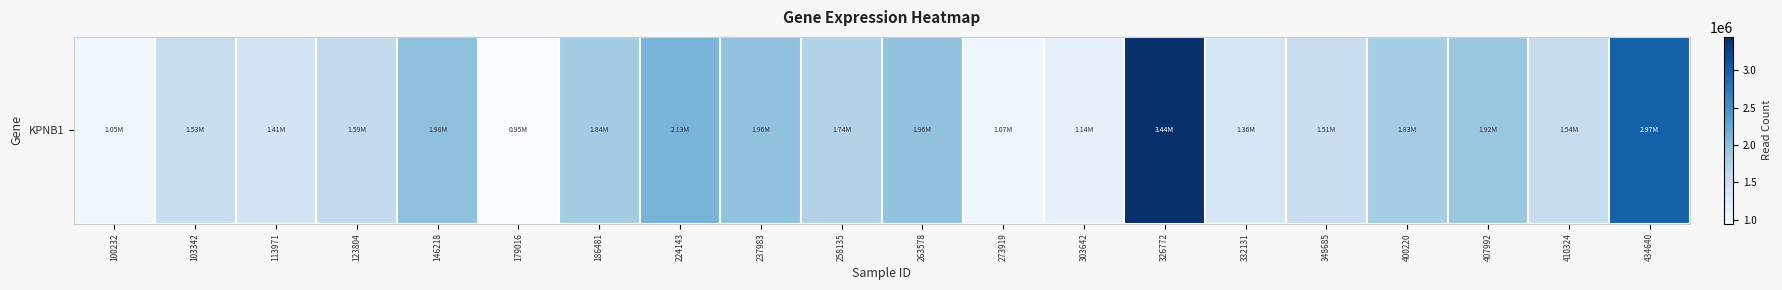

What is the difference between the second highest and minimum values?

2019673